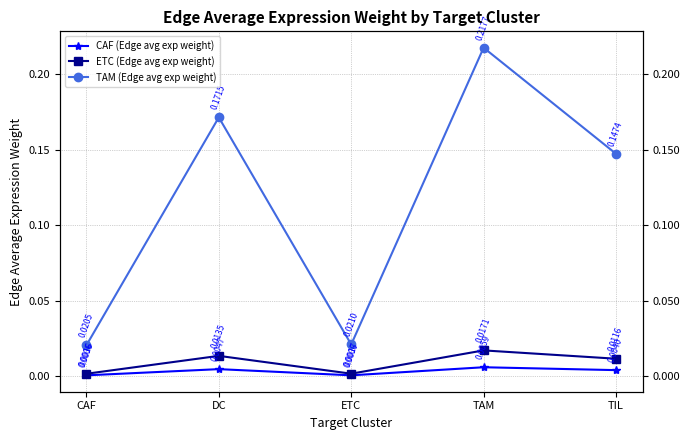

Which series has the largest range (max minus min)?

TAM (Edge avg exp weight)